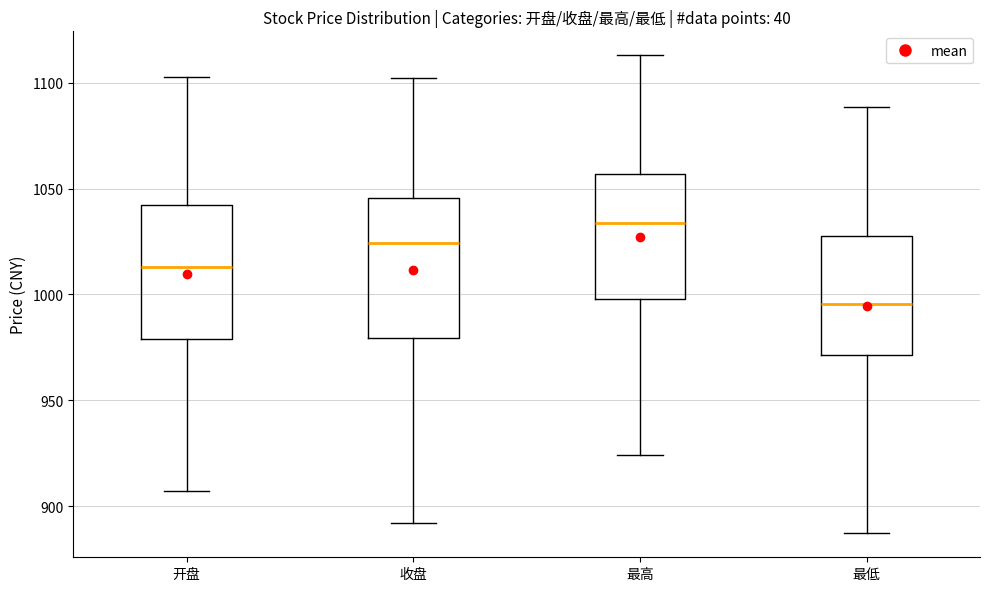

Where does the upper whisker of the box for 最高 end on the y-axis? The values are not printed on the chart, so give them approximately, as read against the axis.

1115